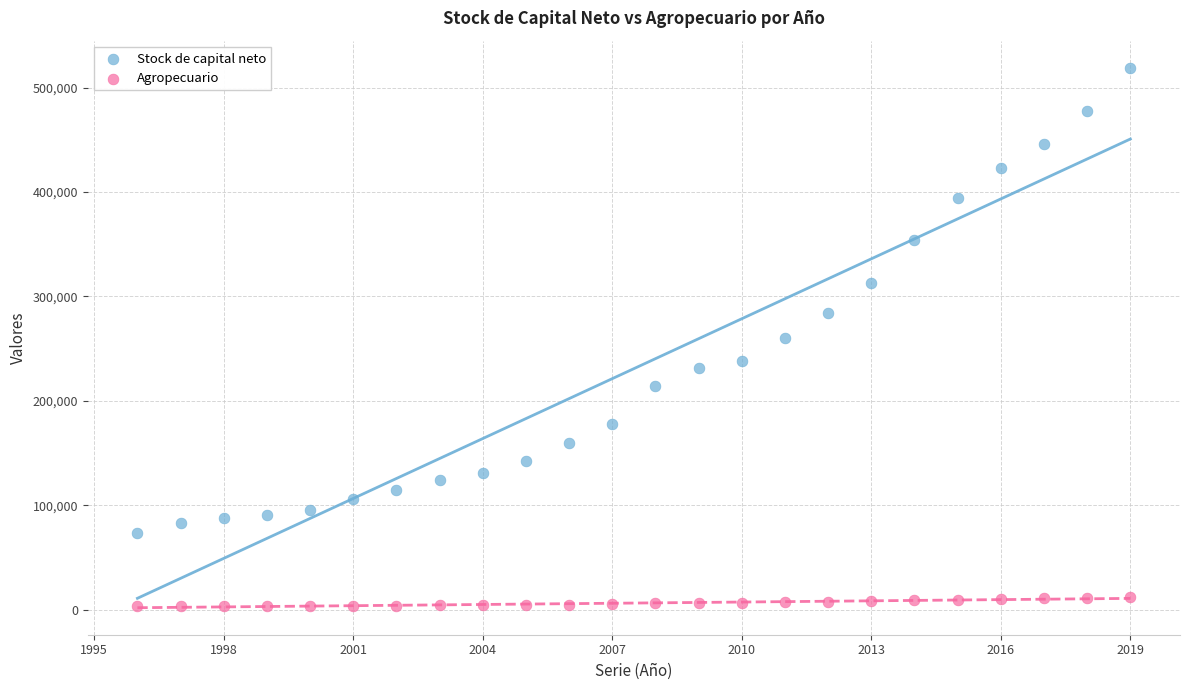

What are all the series names shown in the legend?

Stock de capital neto, Agropecuario